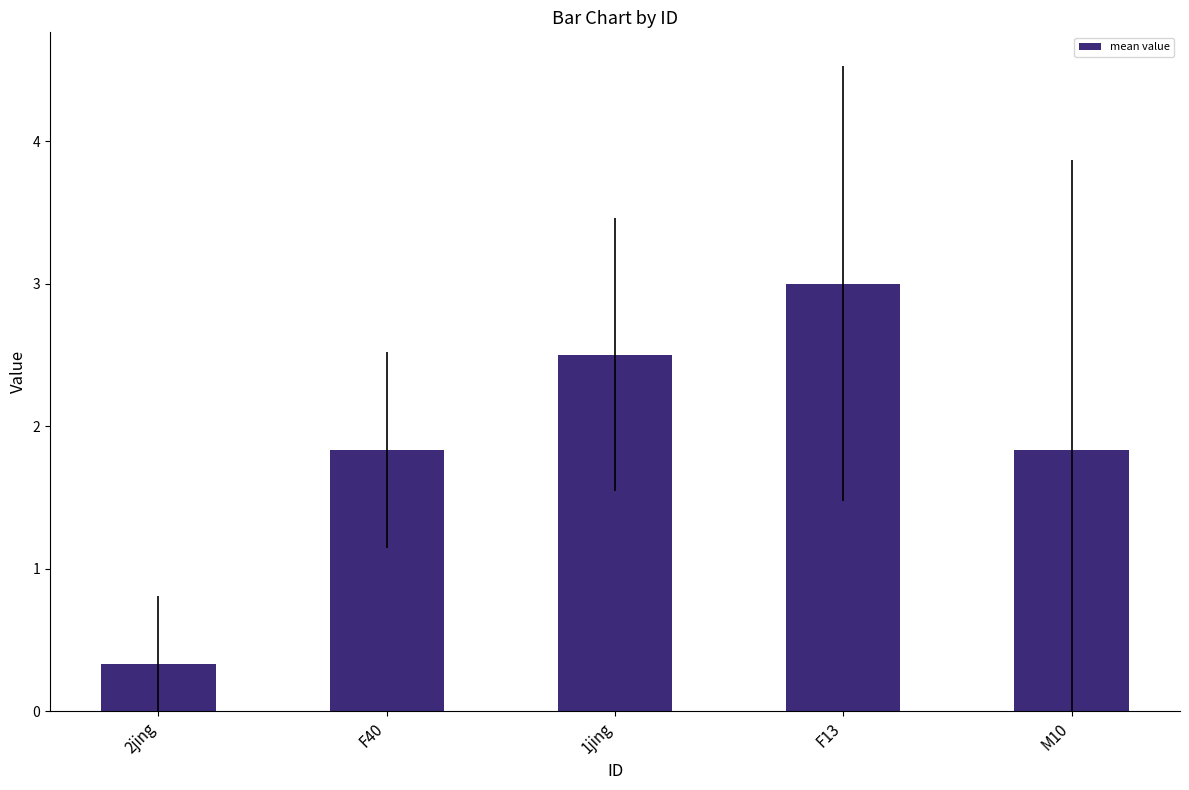

How many bars are there in total?

5